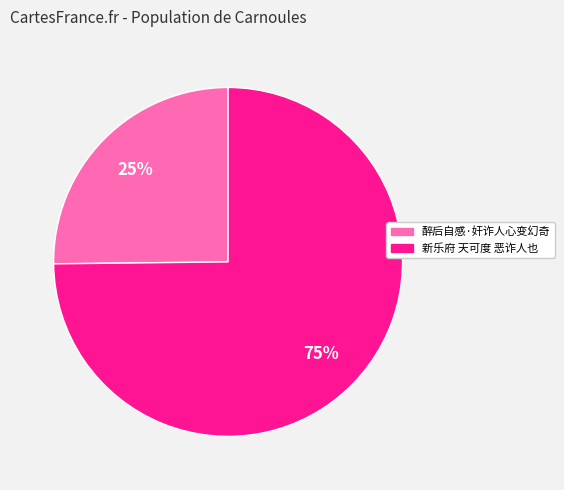

What is the ratio of the value at 醉后自感·奸诈人心变幻奇 to the value at 新乐府 天可度 恶诈人也?

0.3